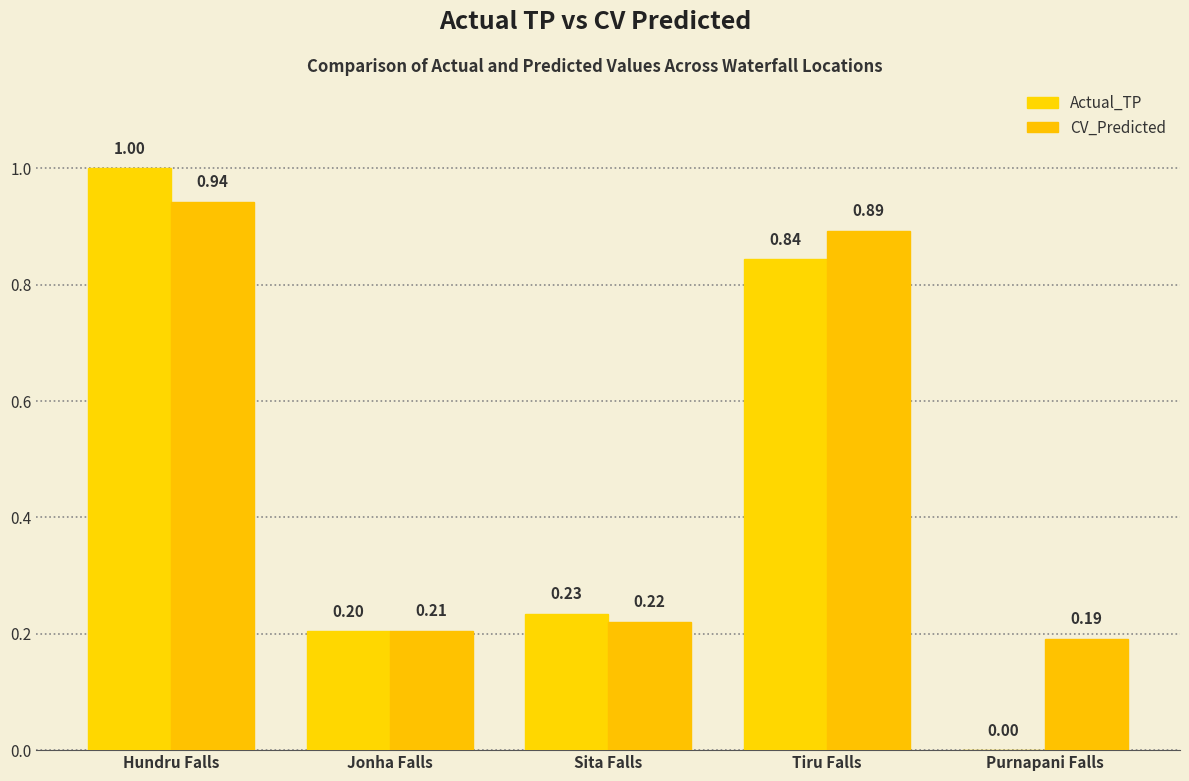

At which label is CV_Predicted closest to 0?

Purnapani Falls